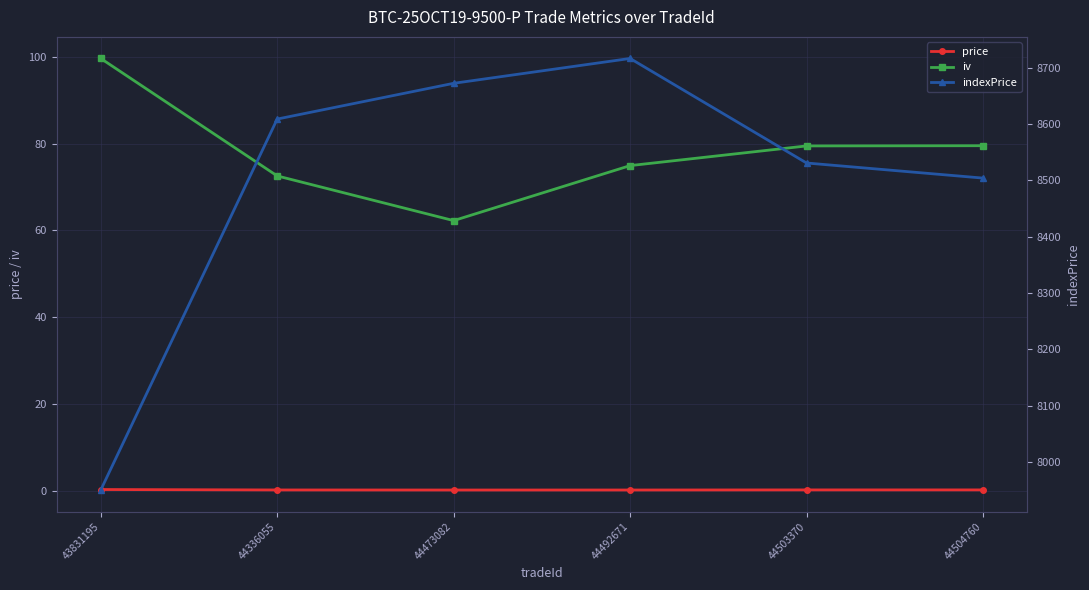

True or false: price and indexPrice intersect in this chart.

False